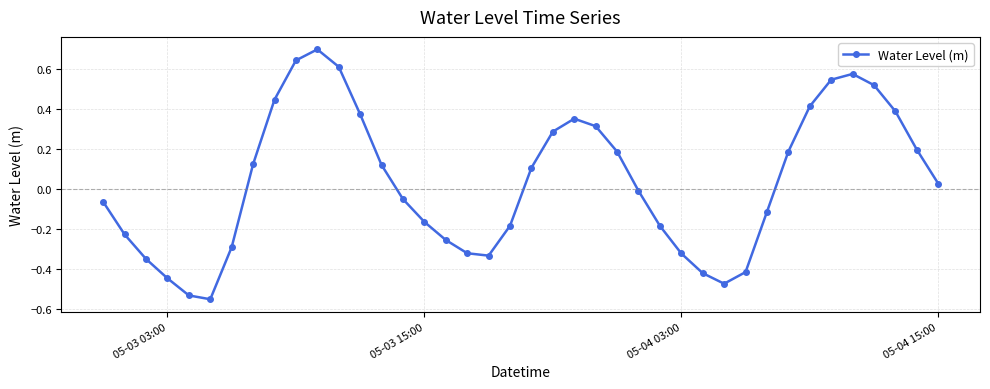

How many values are below zero?

20